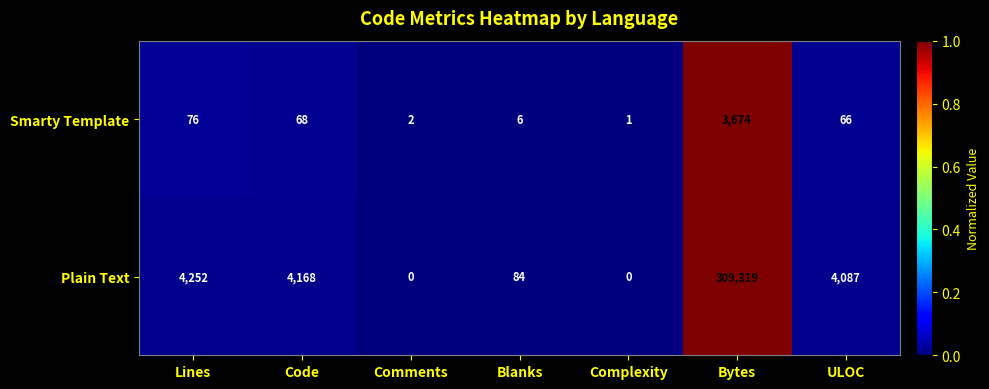

At which category is the sum across all series the highest?

Bytes